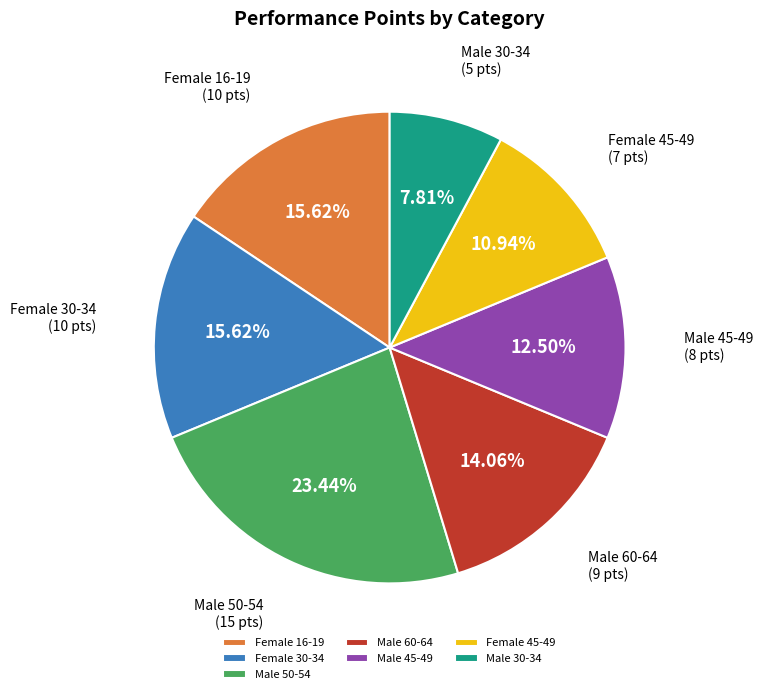

Which category has the biggest portion of the pie?

Male 50-54